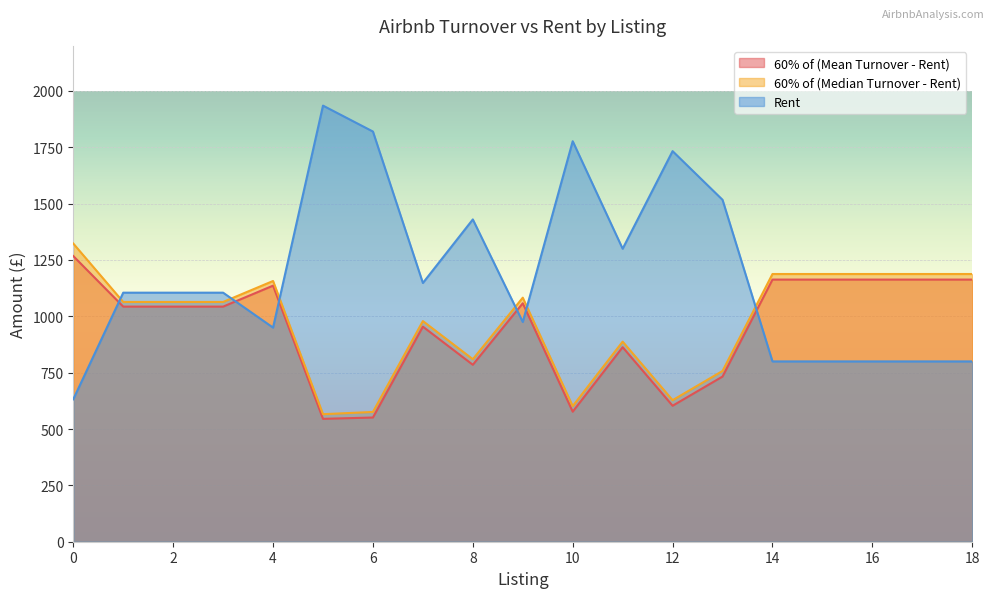

What is the value of the 60% of (Median Turnover - Rent) point at the 5th from the left?

1156.9